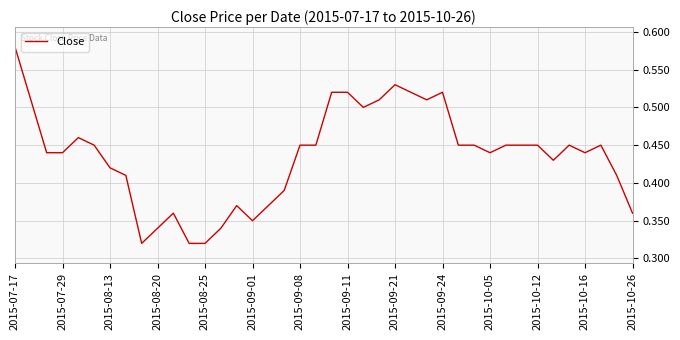

How many values are between 0 and 1?

40